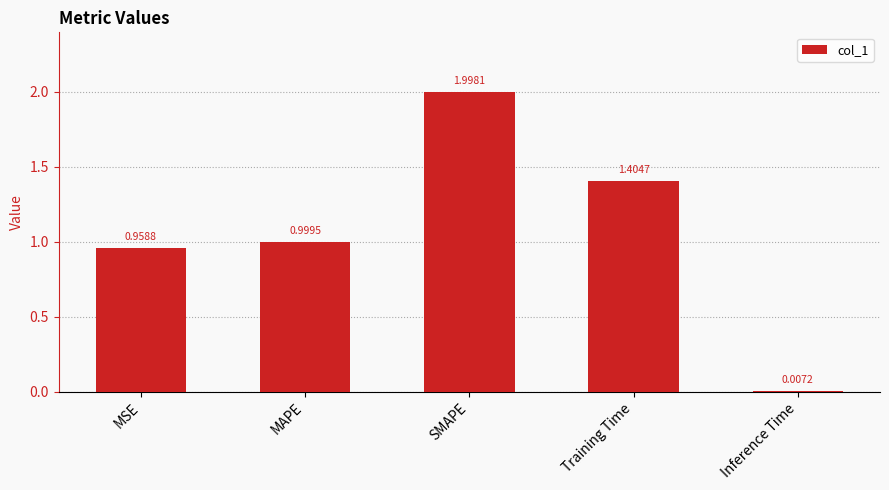

What is the change in value from Training Time to Inference Time?

-1.4